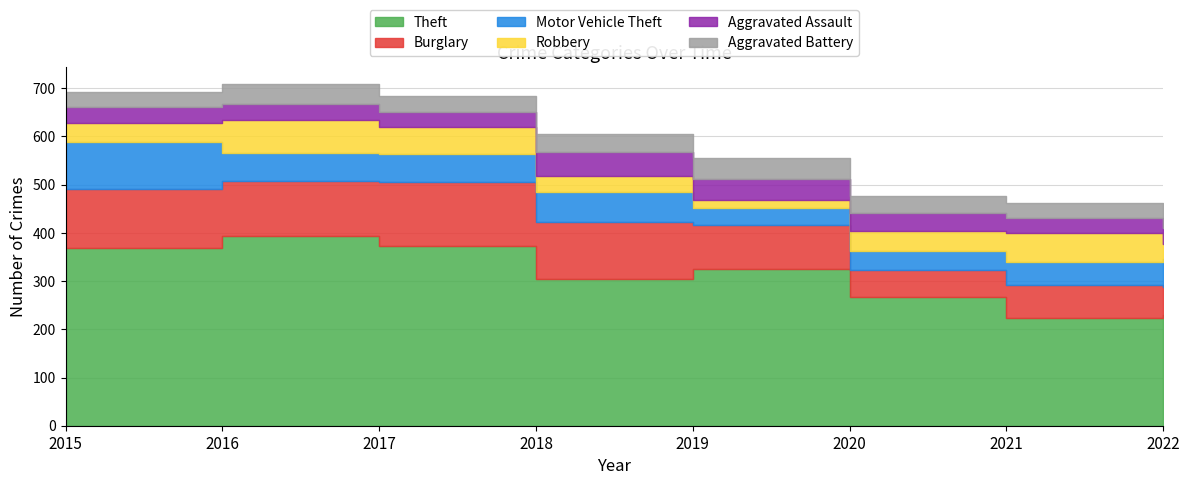

True or false: Burglary has more than 1 points higher than both neighbors.

True